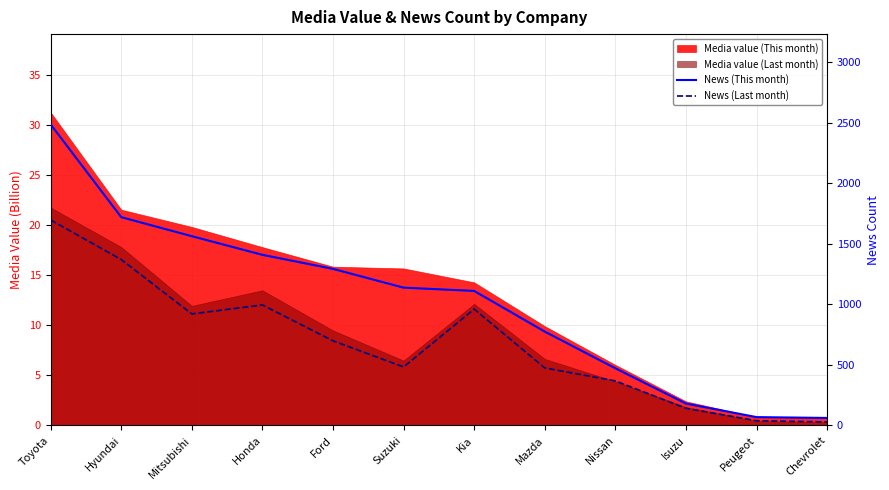

At which category is the sum across all series the highest?

Toyota